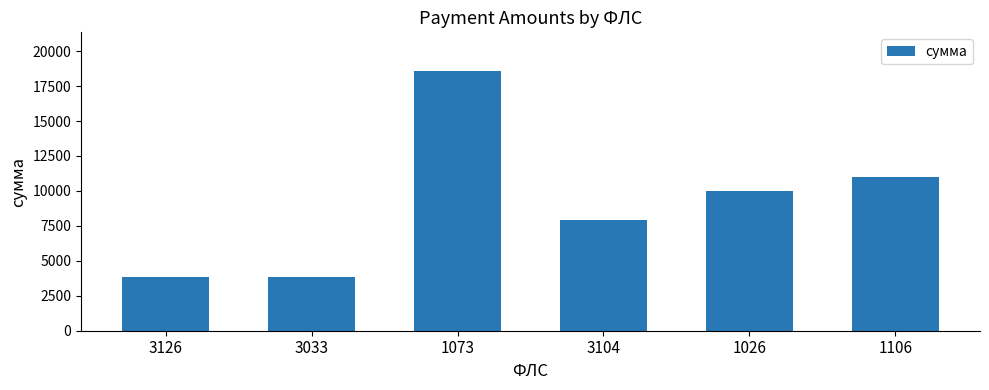

Does the chart contain stacked bars?

No